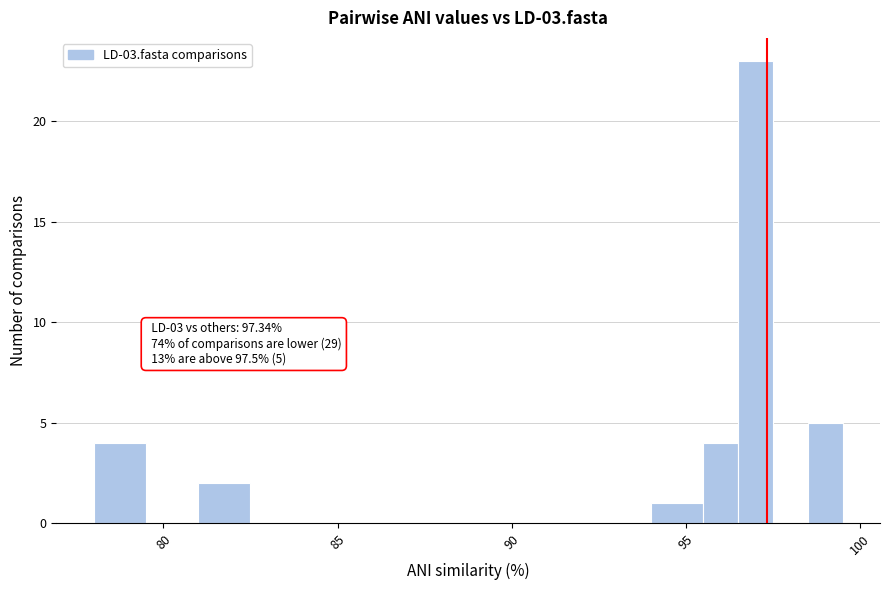

Around what value on the x-axis is the tallest bar? Give the approximate position of its centre, as read against the axis.

97.0